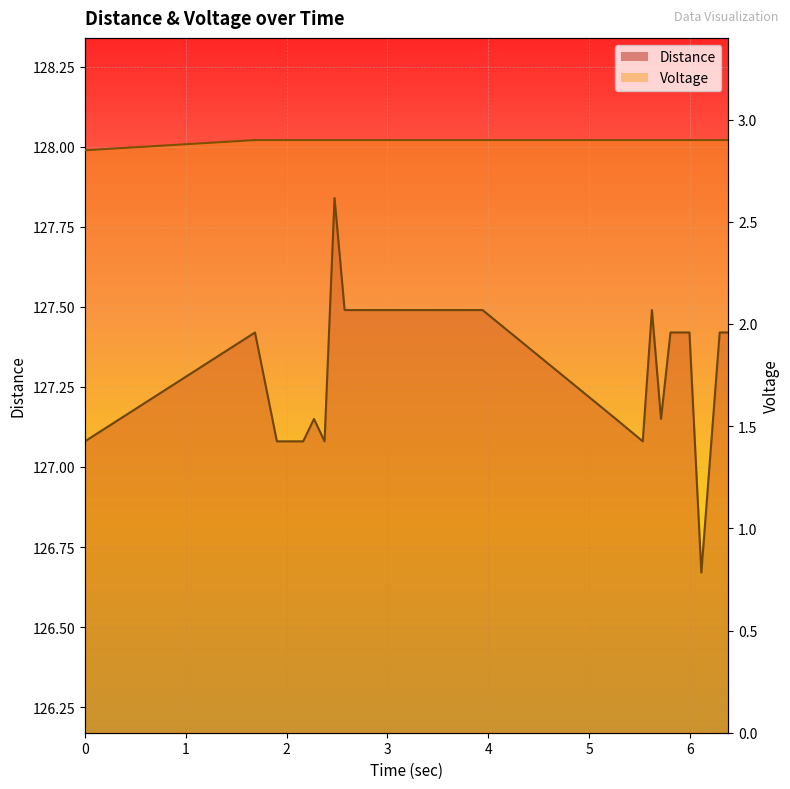

What are all the series names shown in the legend?

Distance, Voltage